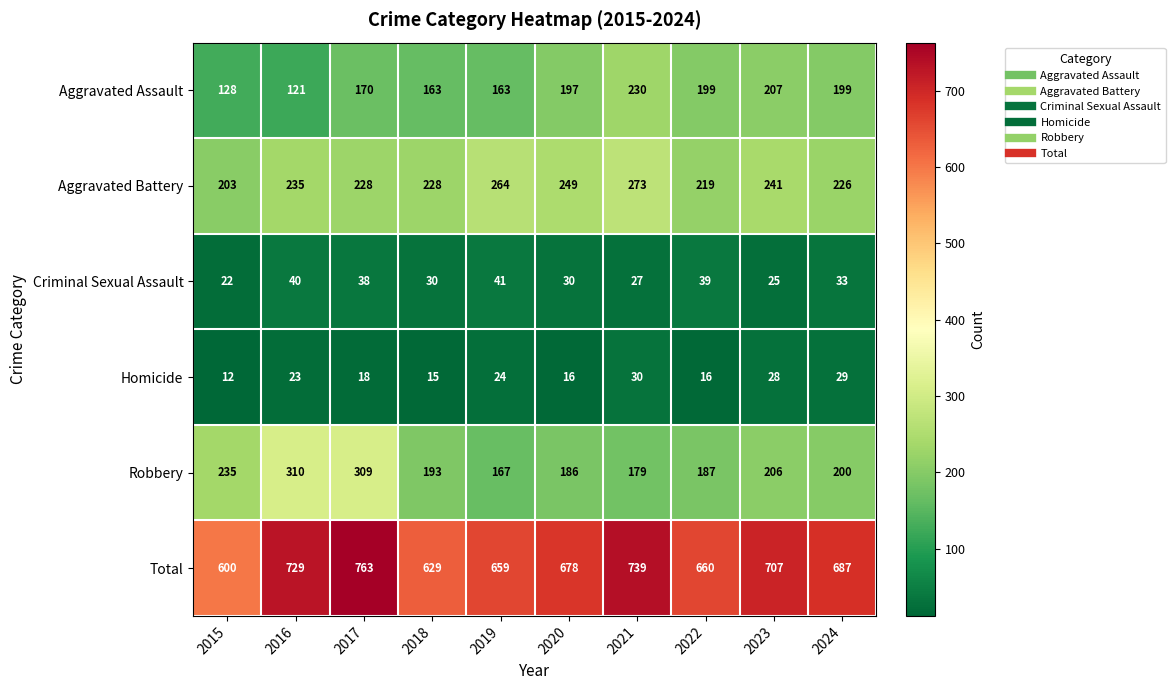

At which category is the sum across all series the highest?

2017